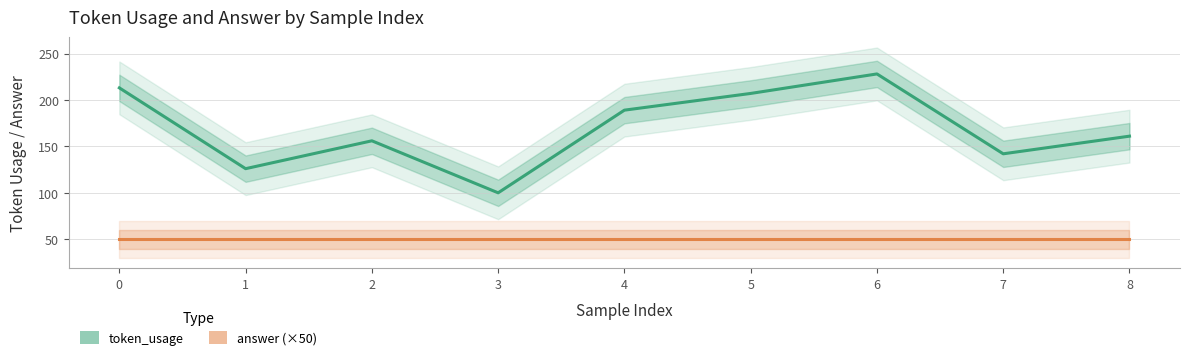

Which series has the widest spread of values?

token_usage